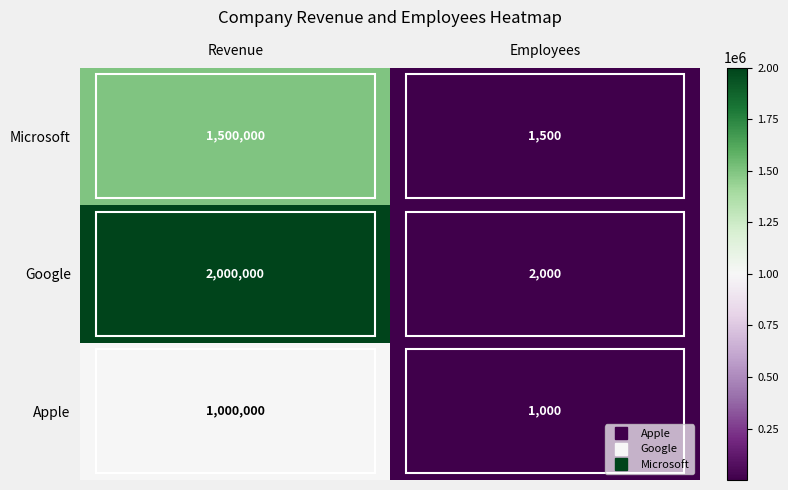

What is the sum of the Apple values at Employees and Revenue?

1001000